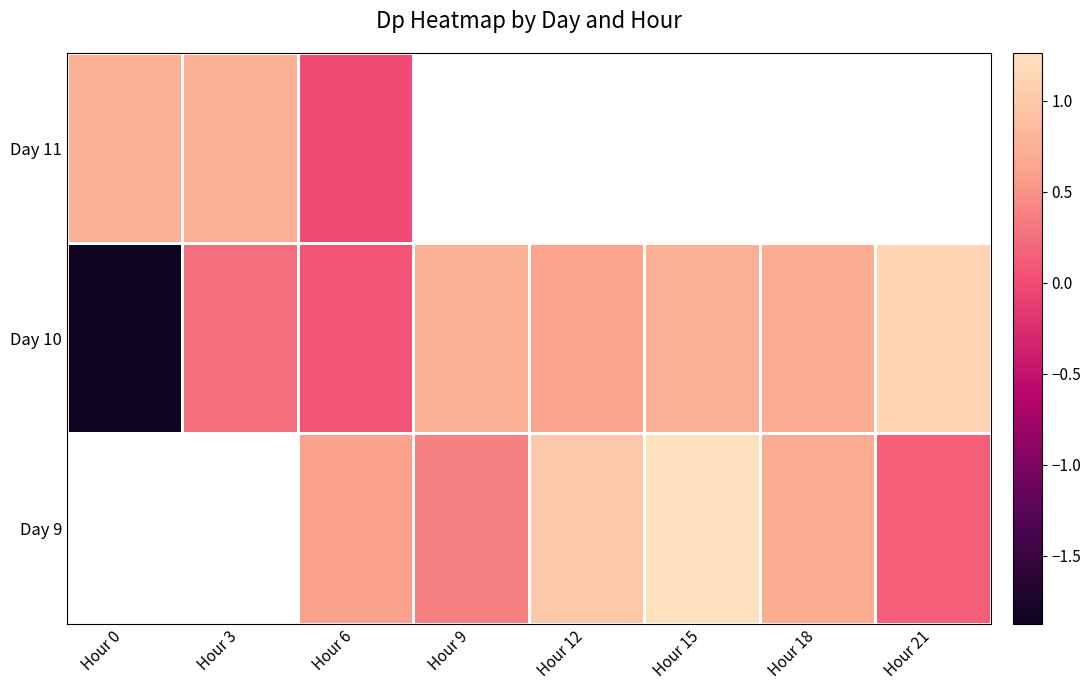

Where is Day 10 nearest to the value 0?

Hour 6